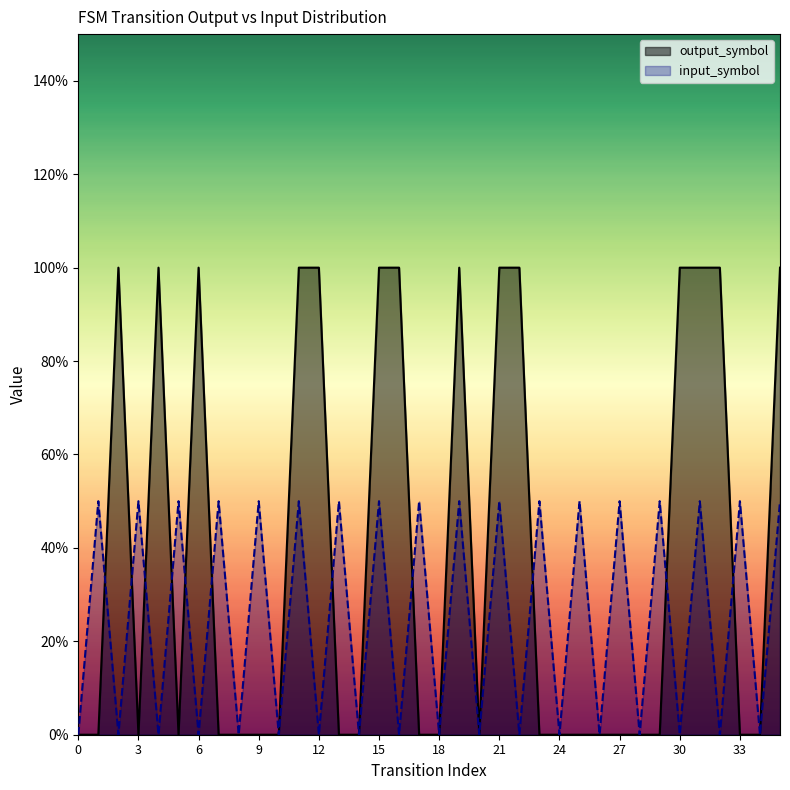

Is it true that output_symbol equals 1.4 at 32?

False